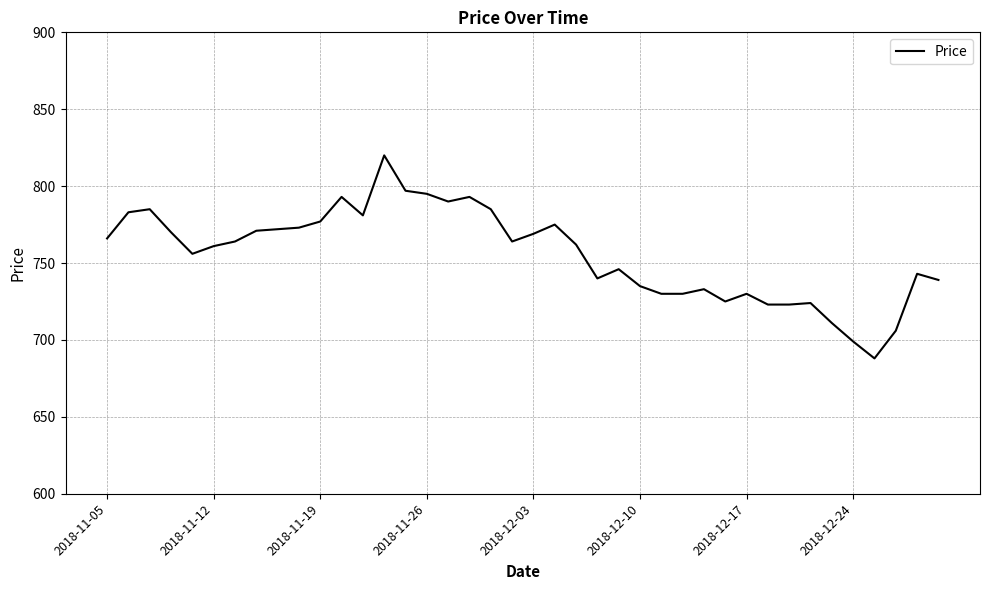

What is the greatest value displayed?

820